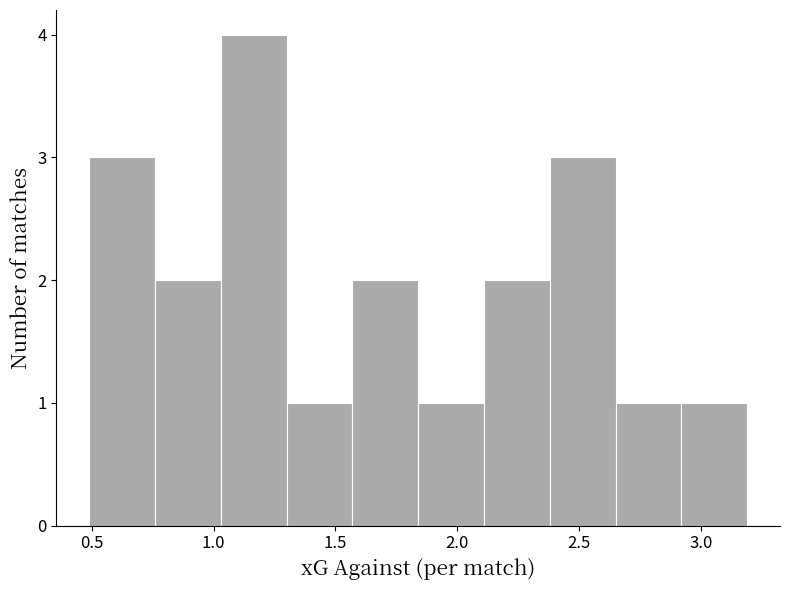

How tall is the bar that spans 2.92 to 3.19 on the x-axis? Neither the bar edges nor the heights are printed on the chart, so give them approximately, as read against the axes.

1